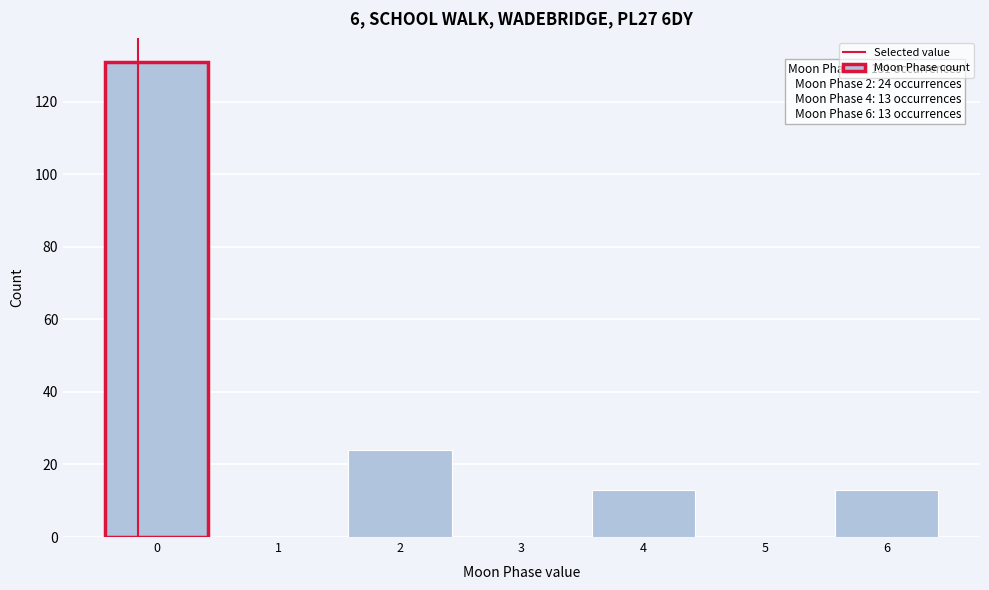

Reading right to left, transcribe all the data shown in this chart.

6=13	5=0	4=13	3=0	2=24	1=0	0=131